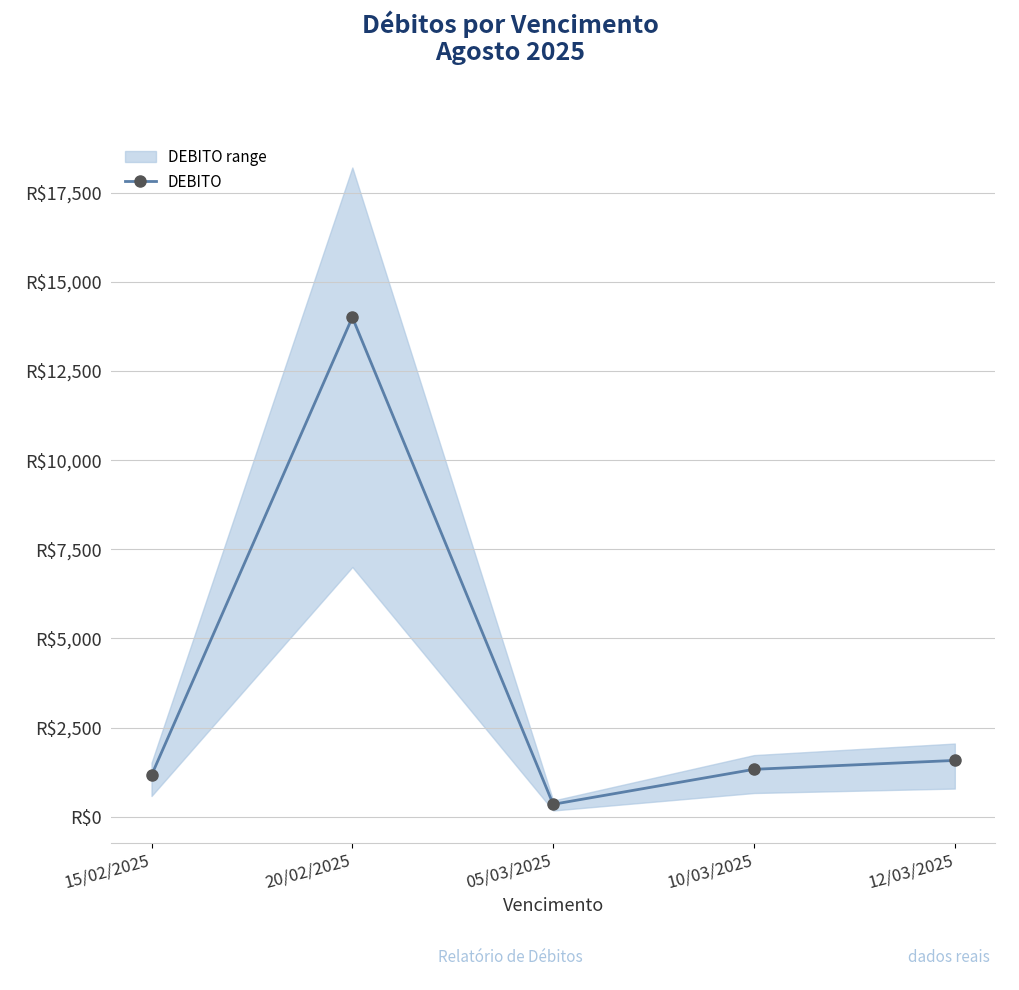

List the labels in order of value, smallest first.

05/03/2025, 15/02/2025, 10/03/2025, 12/03/2025, 20/02/2025